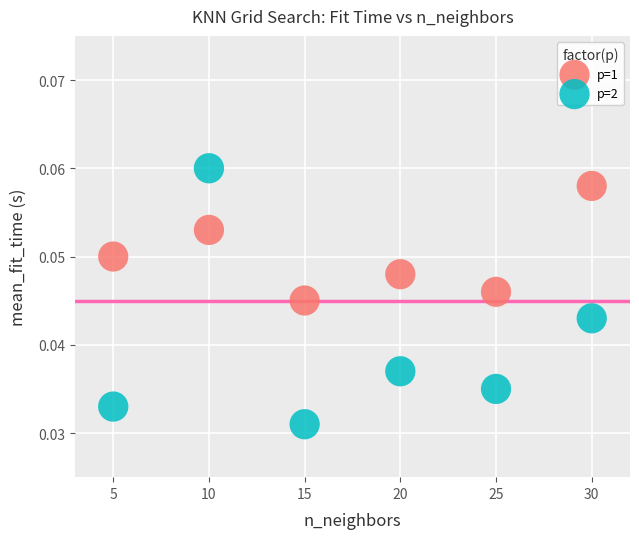

Which series reaches the maximum Y coordinate?

p=2